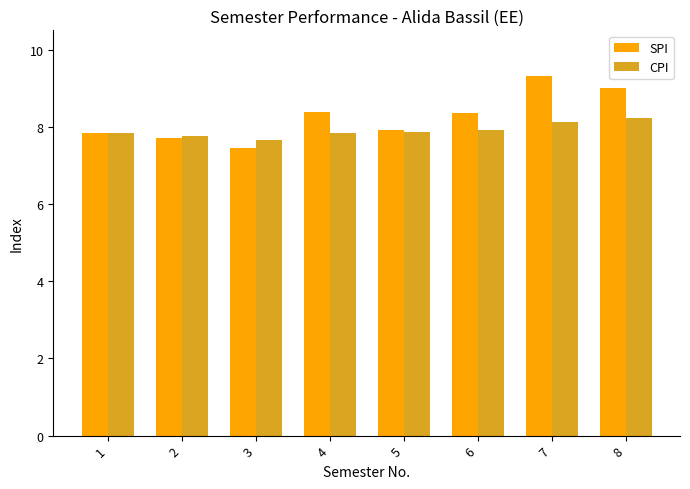

Is the value of SPI at 4 greater than the value of CPI at 4?

Yes